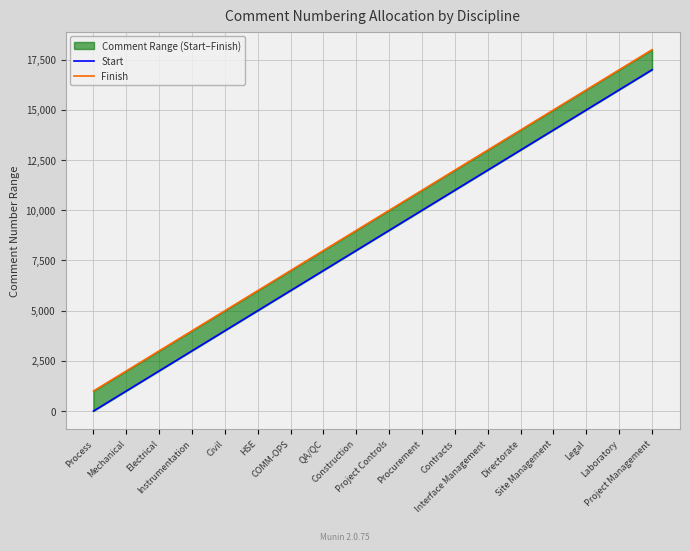

What is the difference between the second highest and minimum values in the Start series?

16000